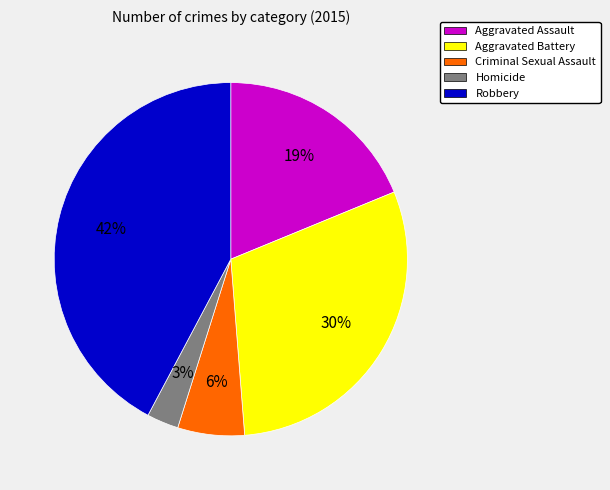

To the nearest percent, what is the difference between the Aggravated Battery and Aggravated Assault slice percentages?

11%